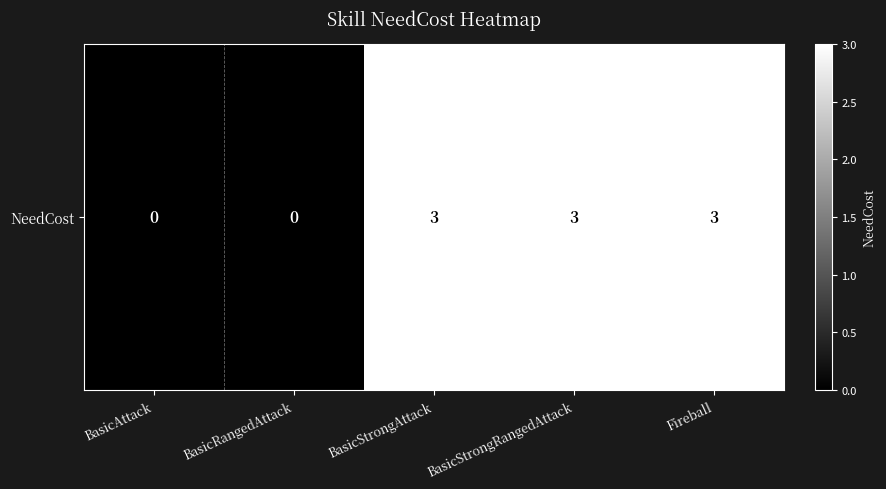

Is it true that the value at BasicRangedAttack is 1?

False